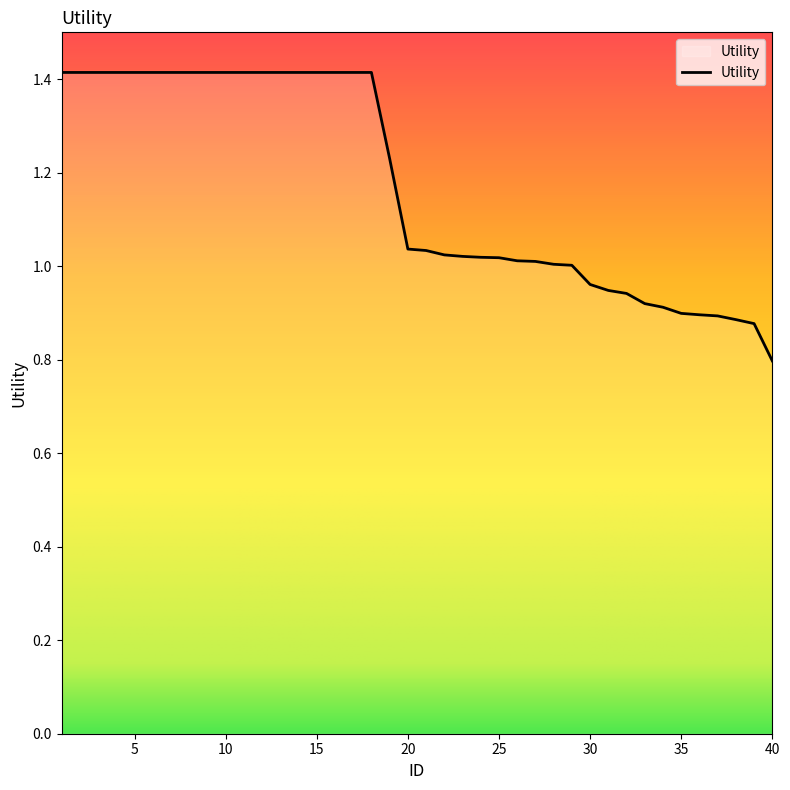

What is the greatest value displayed?

1.4